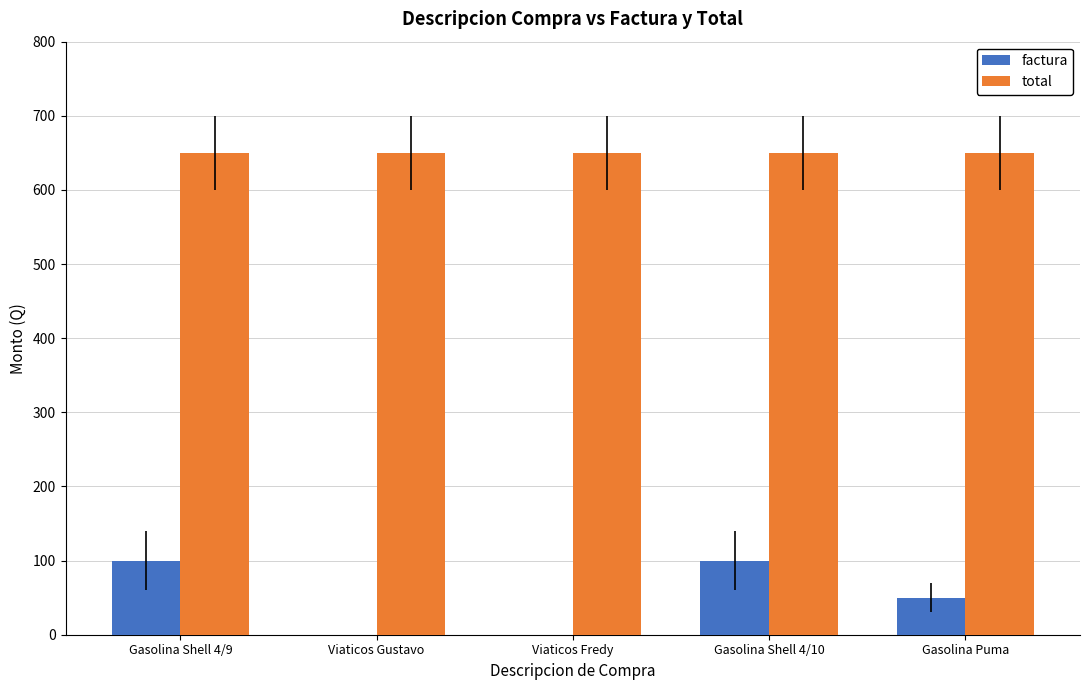

Read the factura value at Gasolina Shell 4/9.

100